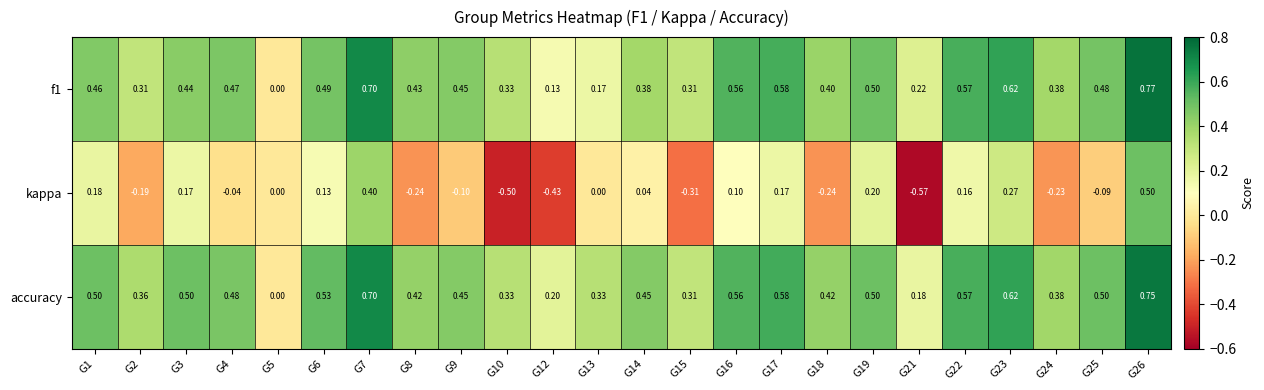

Between G13 and G15, which series saw the biggest shift?

kappa